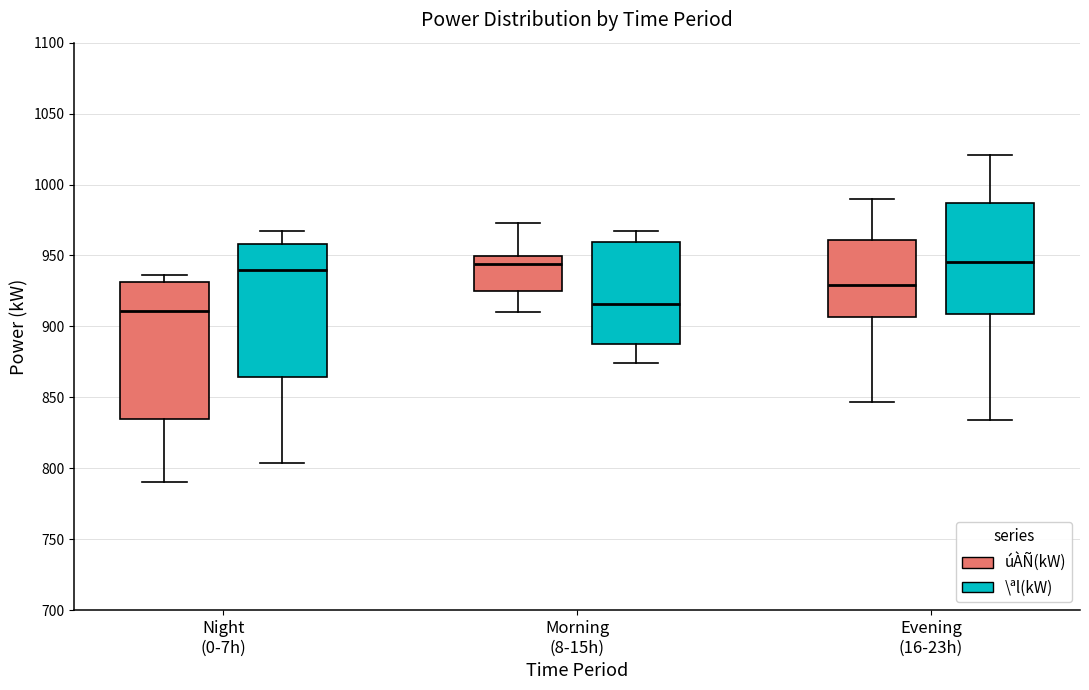

Reading left to right, transcribe this box plot: for each box, give where its median line is, the range the box spans, and where its two whiskers end, as read against the y-axis. The values are not printed on the chart, so give them approximately, as read against the axis.

Night (0-7h) (úÀÑ(kW)): median 910, box 835 to 930, whiskers 790 to 935
Night (0-7h) (\ªl(kW)): median 940, box 865 to 960, whiskers 805 to 965
Morning (8-15h) (úÀÑ(kW)): median 945, box 925 to 950, whiskers 910 to 975
Morning (8-15h) (\ªl(kW)): median 915, box 890 to 960, whiskers 875 to 965
Evening (16-23h) (úÀÑ(kW)): median 930, box 905 to 960, whiskers 845 to 990
Evening (16-23h) (\ªl(kW)): median 945, box 910 to 985, whiskers 835 to 1020